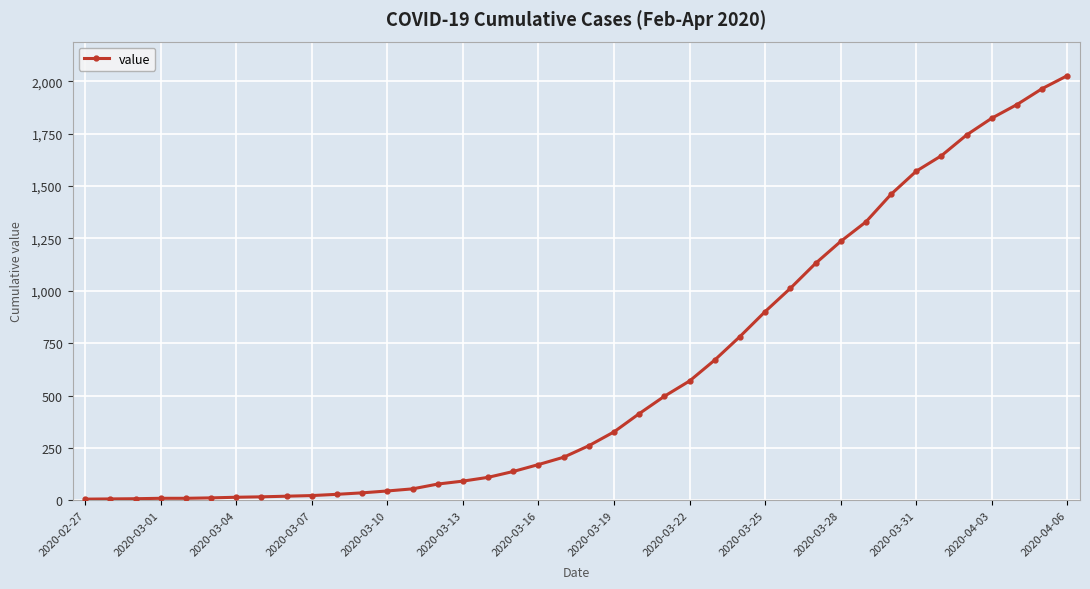

What is the maximum value shown in the chart?

2027